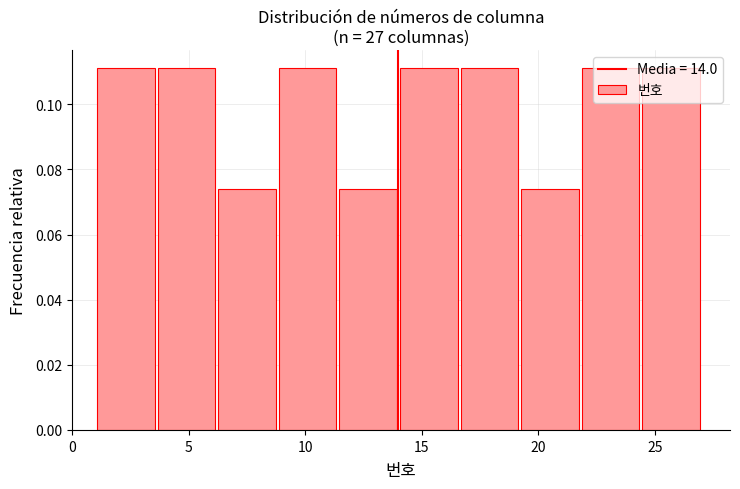

Reading left to right, list every bar in this chart as the range it spans on the x-axis followed by its height. Neither the bar edges nor the heights are printed on the chart, so give them approximately, as read against the axes.

1.0 to 3.6: 0.112
3.6 to 6.2: 0.112
6.2 to 8.8: 0.074
8.8 to 11.4: 0.112
11.4 to 14.0: 0.074
14.0 to 16.6: 0.112
16.6 to 19.2: 0.112
19.2 to 21.8: 0.074
21.8 to 24.4: 0.112
24.4 to 27.0: 0.112